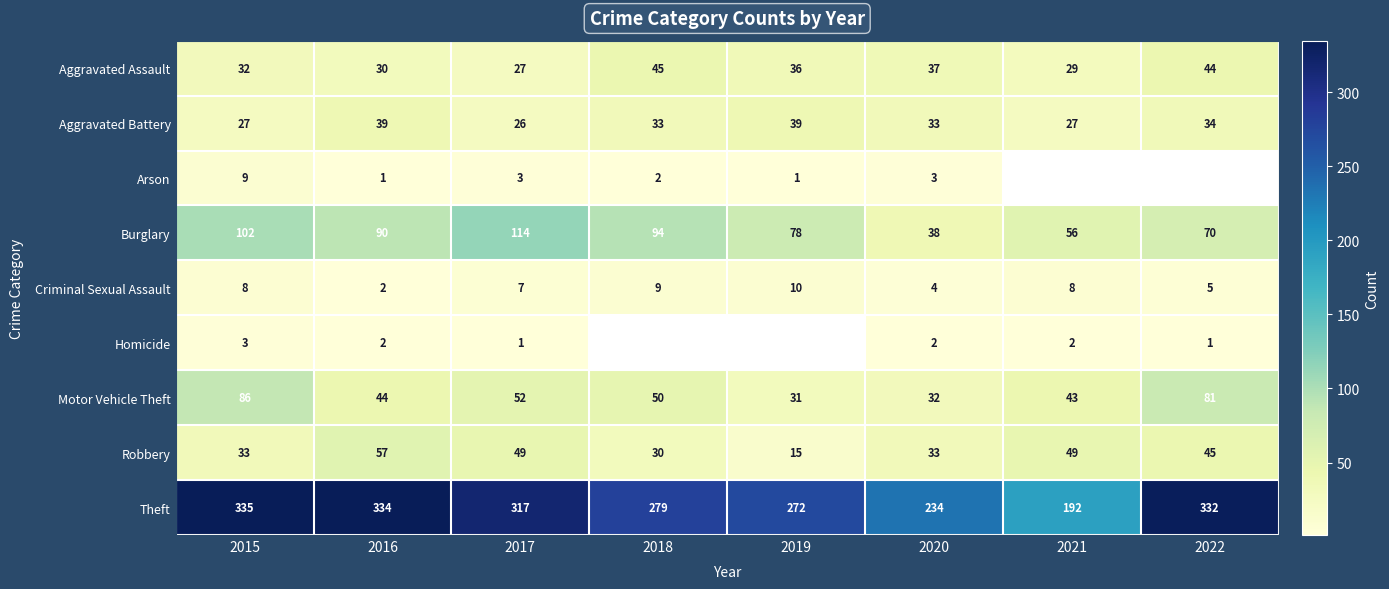

What is the difference between the Robbery values at 2017 and 2019?

34